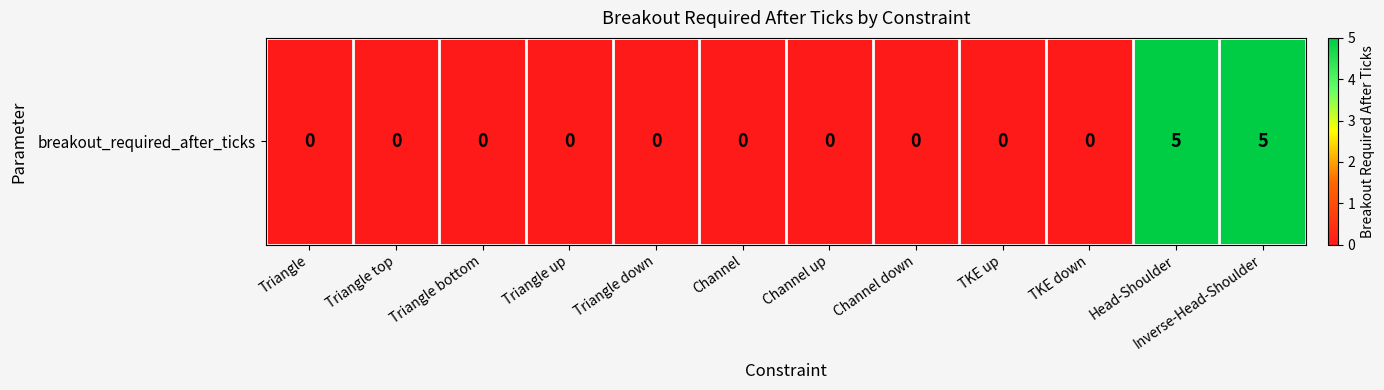

Reading left to right, extract all data points from this chart.

Triangle=0	Triangle top=0	Triangle bottom=0	Triangle up=0	Triangle down=0	Channel=0	Channel up=0	Channel down=0	TKE up=0	TKE down=0	Head-Shoulder=5	Inverse-Head-Shoulder=5